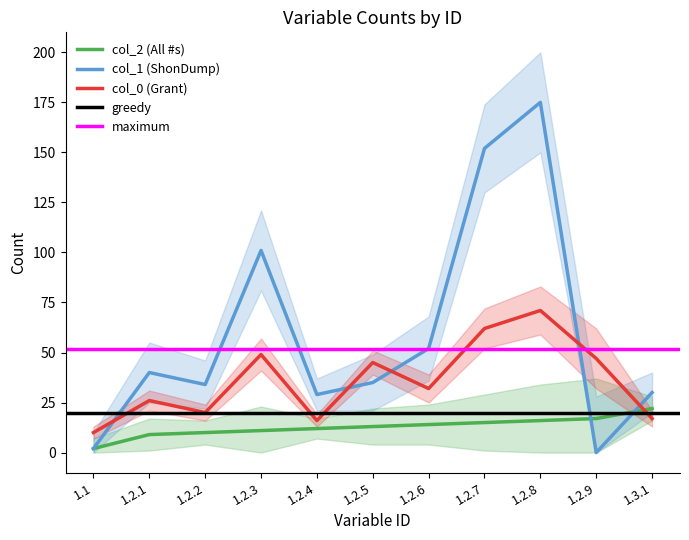

At which category does col_1 (ShonDump) reach its first local valley?

1.2.2